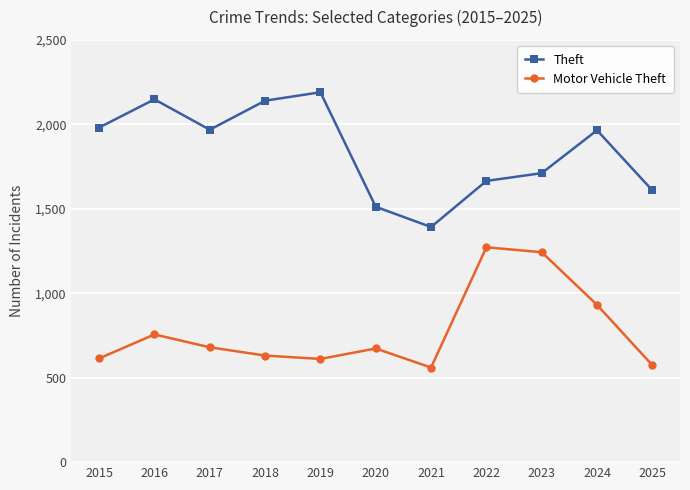

What are all the series names shown in the legend?

Theft, Motor Vehicle Theft